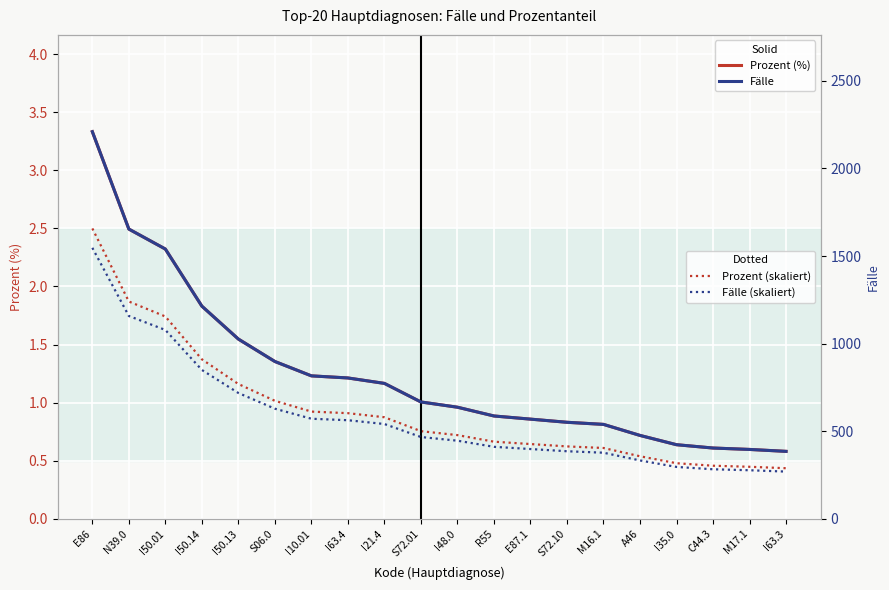

Where is Fälle (skaliert) nearest to the value 908?

I50.14